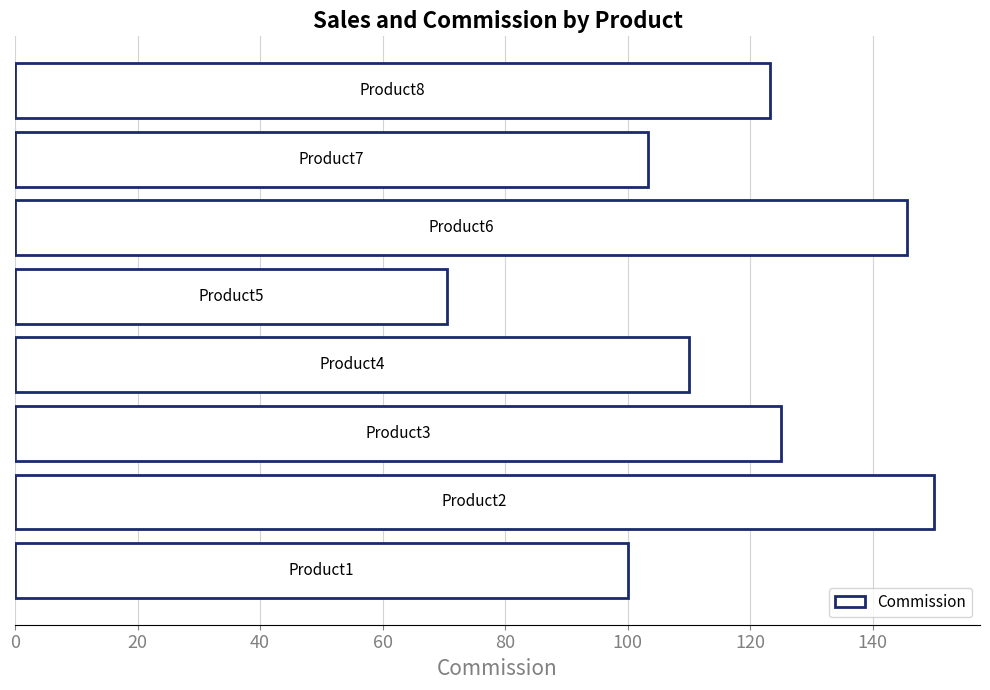

How many series are shown in this chart?

1